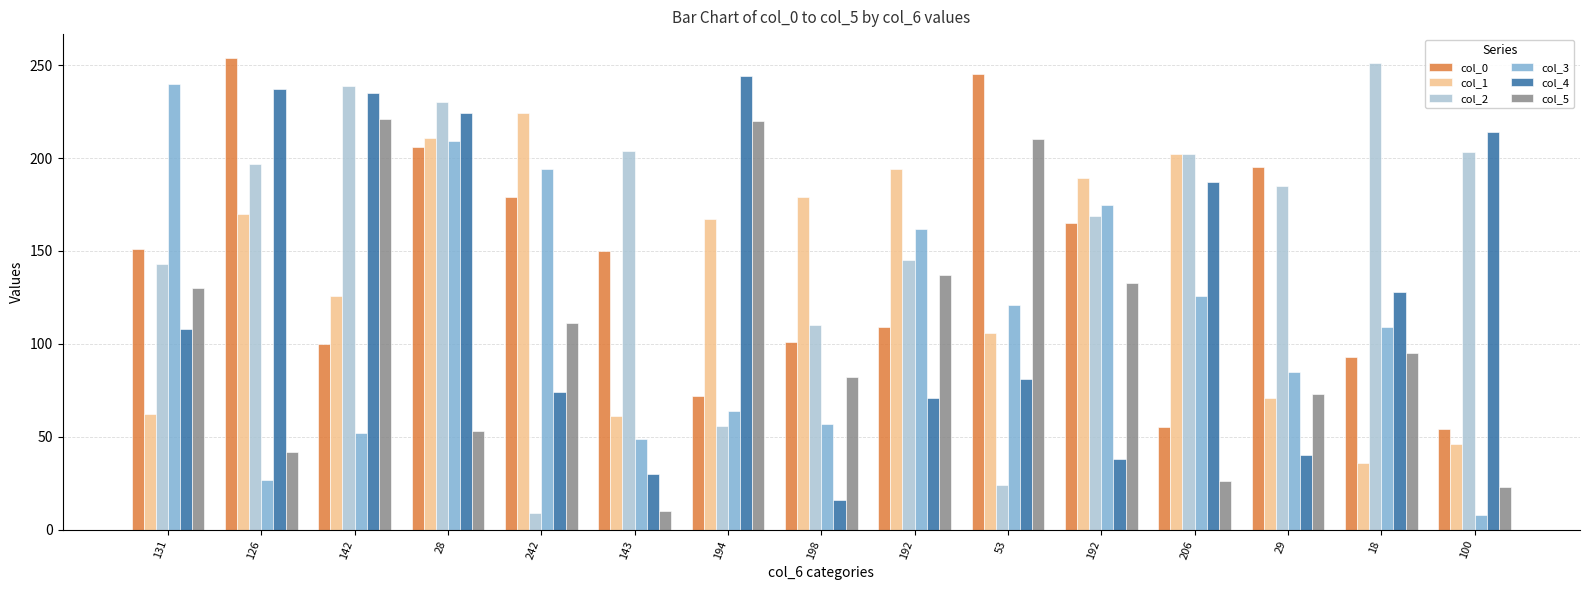

How many categories are shown in the chart?

15